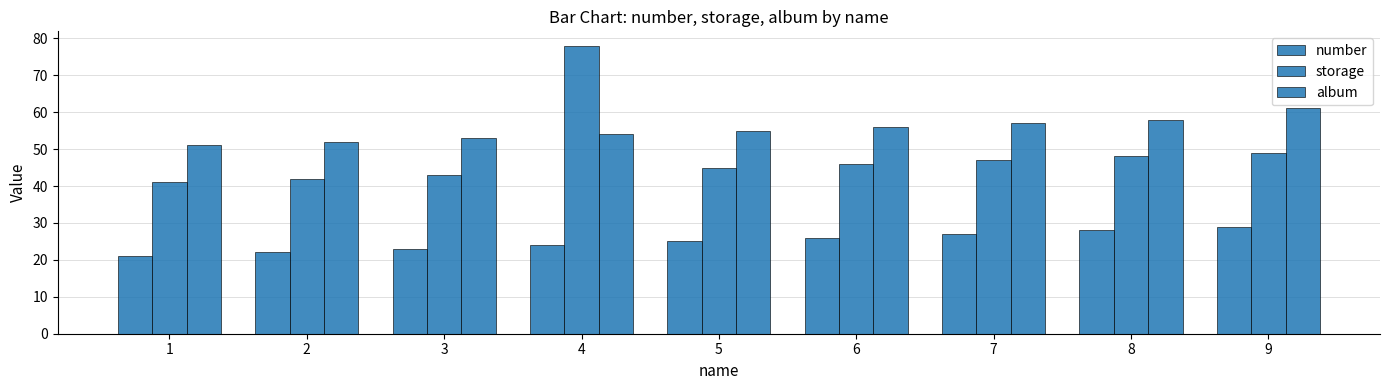

How many groups of bars are there?

9